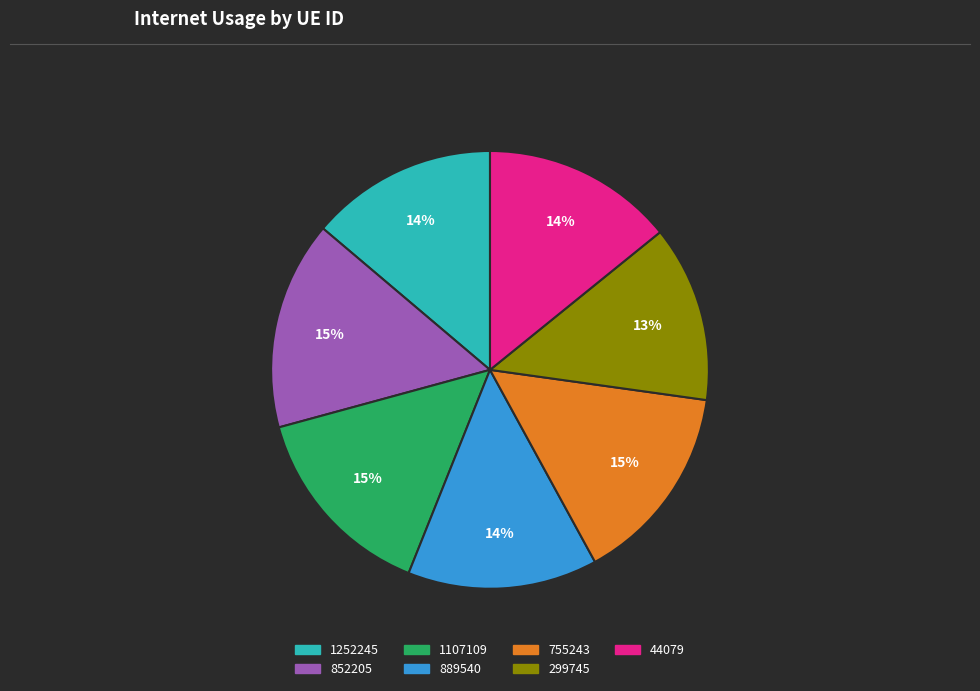

Does 1107109 account for over 50% of the chart?

No